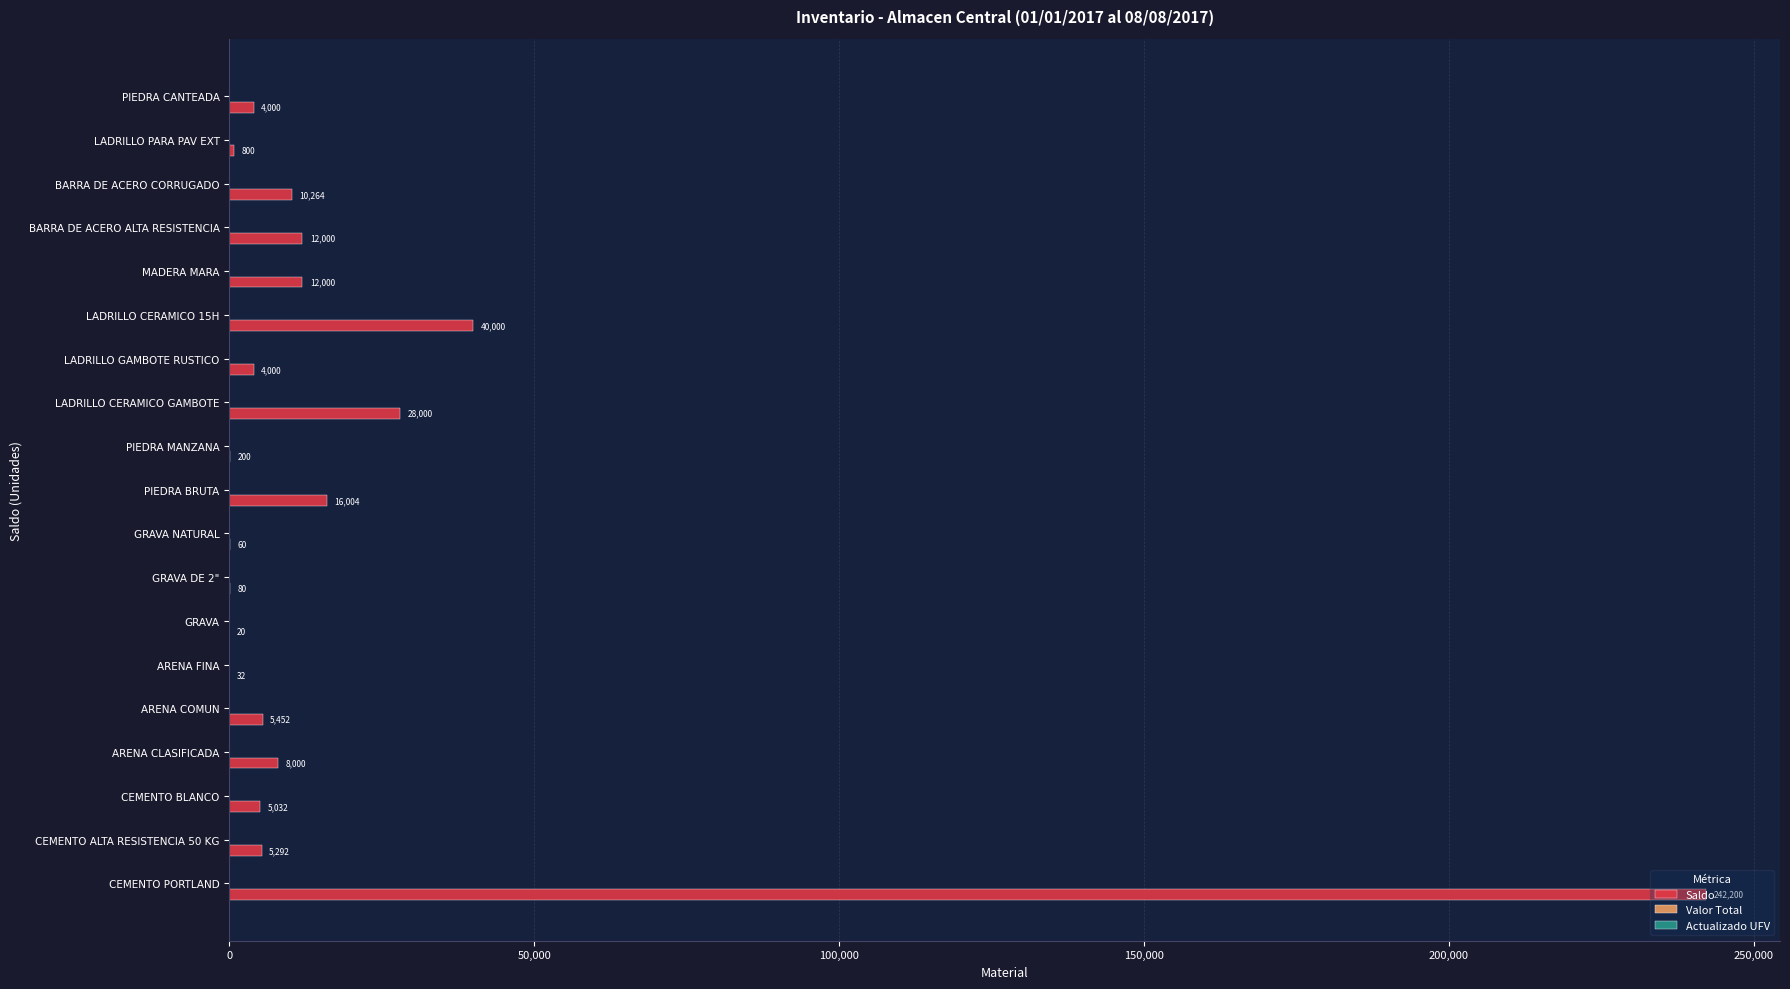

Is it true that the value at GRAVA DE 2" is 80?

True